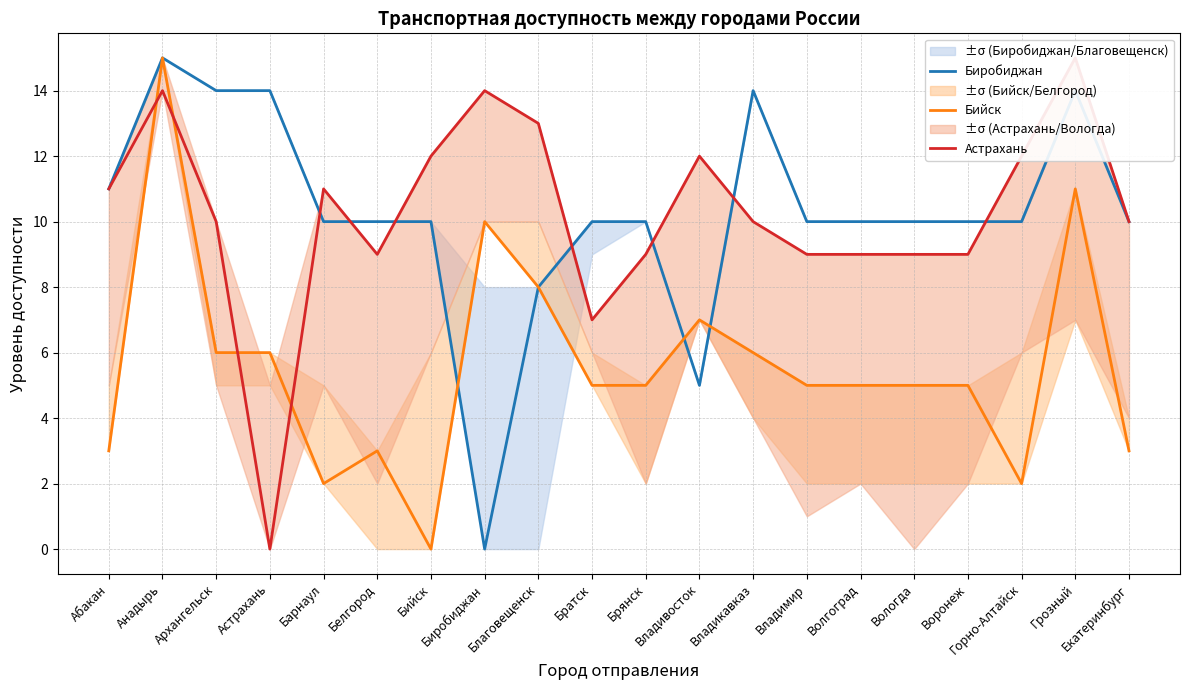

Is it true that Бийск equals 3 at Воронеж?

False